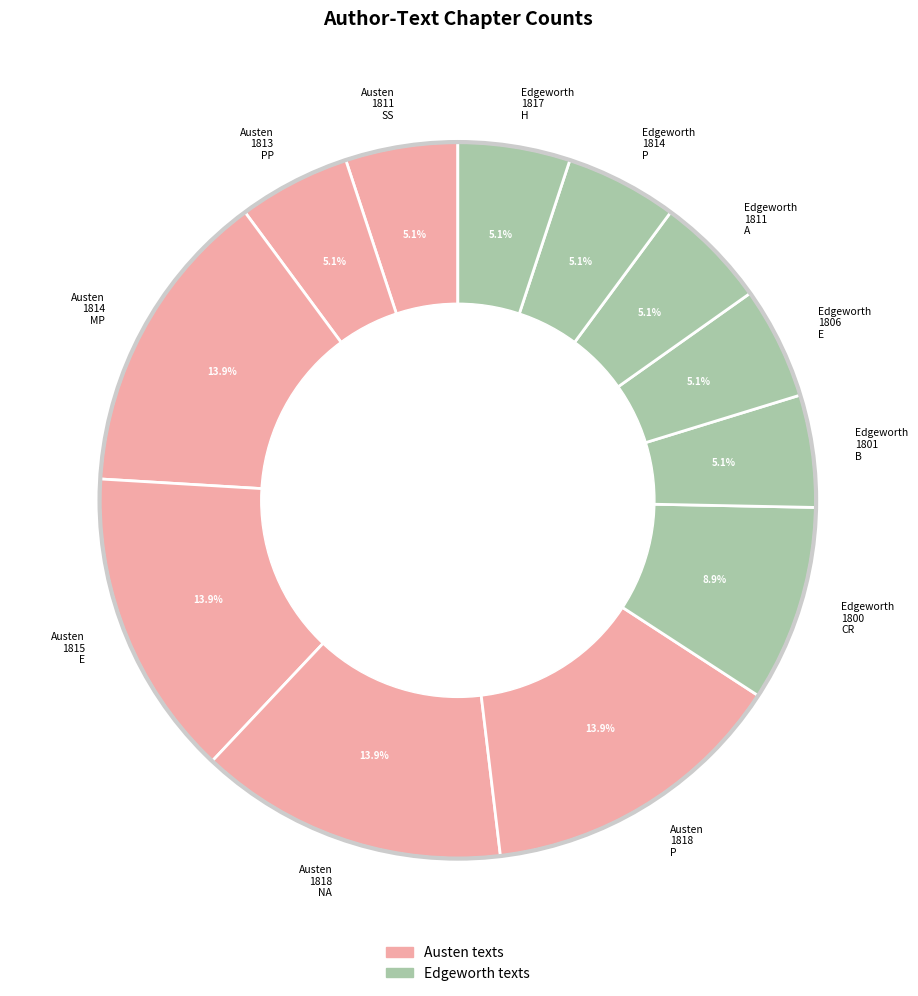

Count the number of slices in the pie.

12